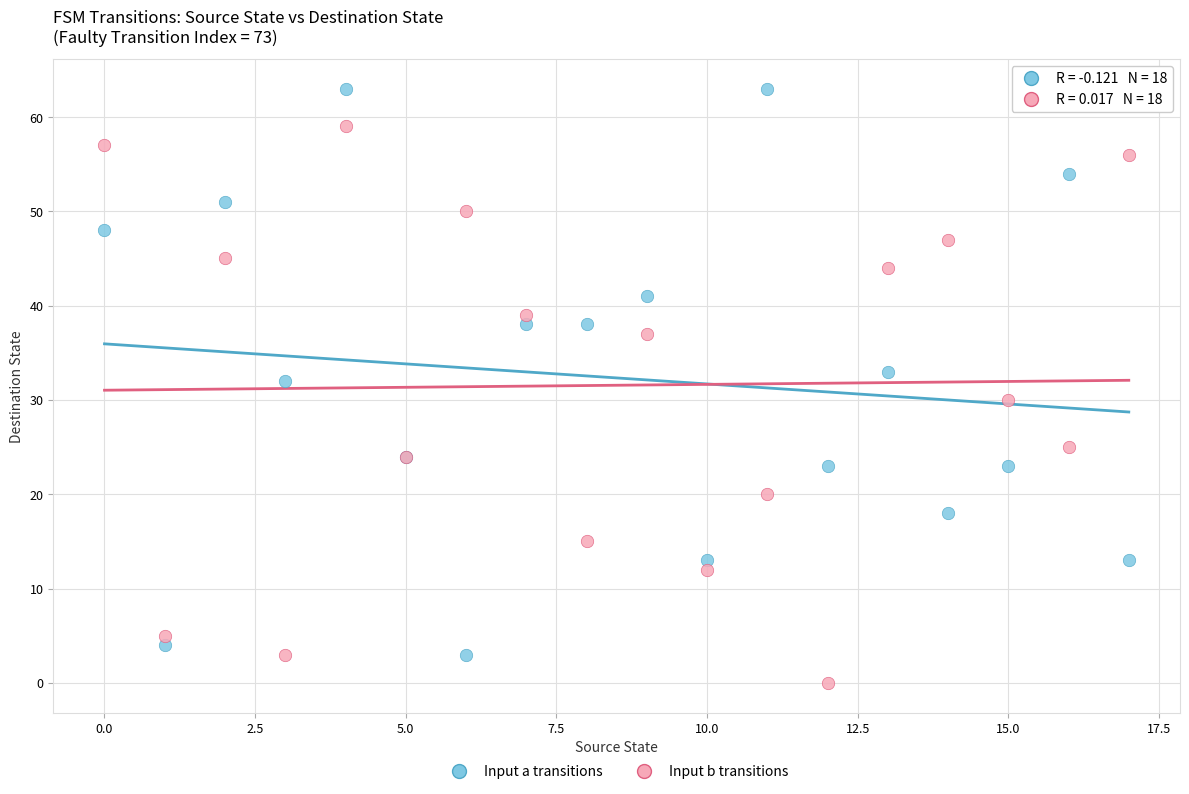

Which series has the largest Y range (max minus min)?

Input a transitions